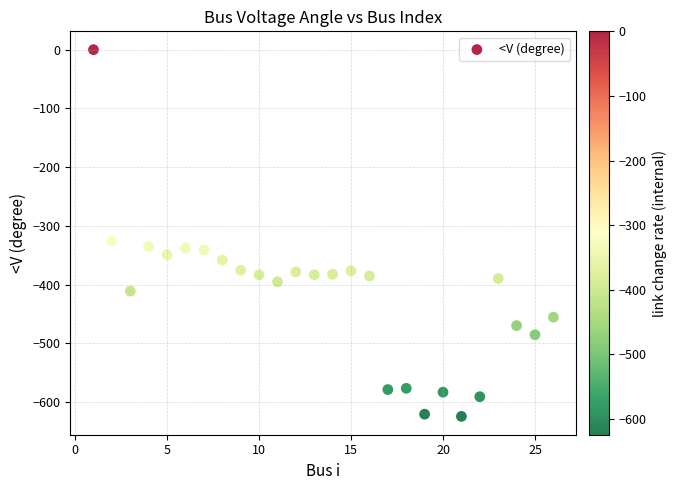

What is the range of Y values (max minus min)?

624.1